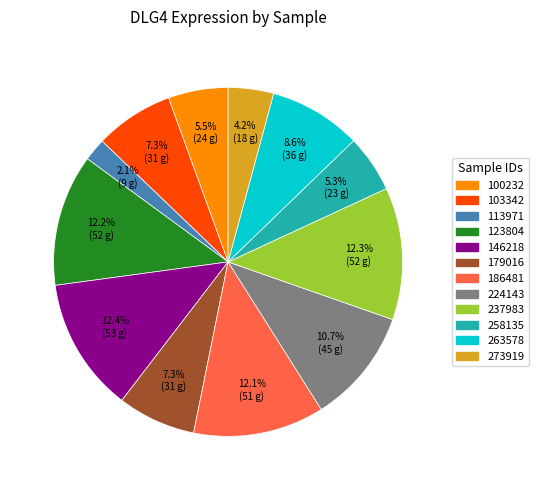

True or false: 263578 accounts for 14% of the total.

False